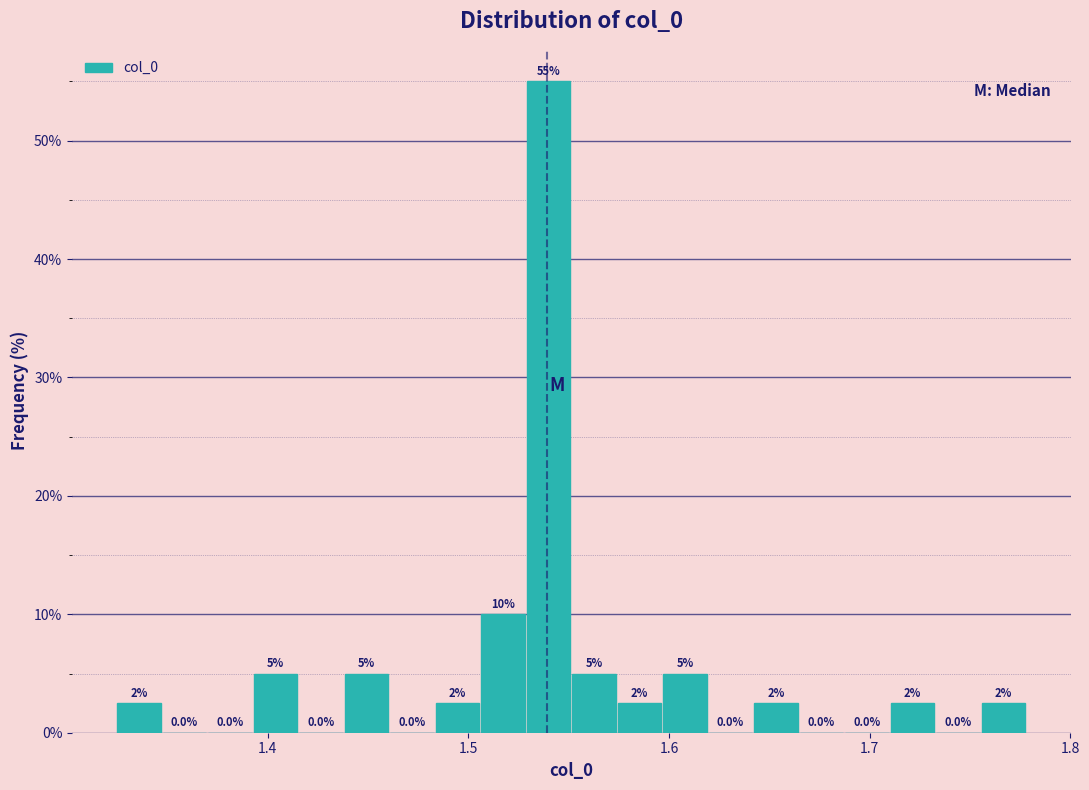

Around what value on the x-axis is the tallest bar? Give the approximate position of its centre, as read against the axis.

1.54